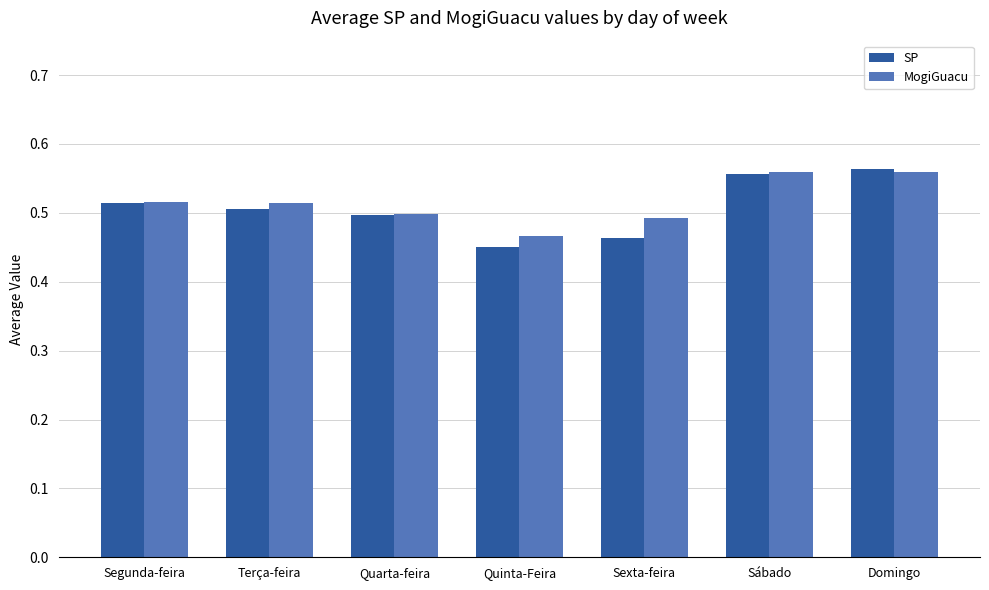

What is the difference between the SP values at Terça-feira and Quinta-Feira?

0.1